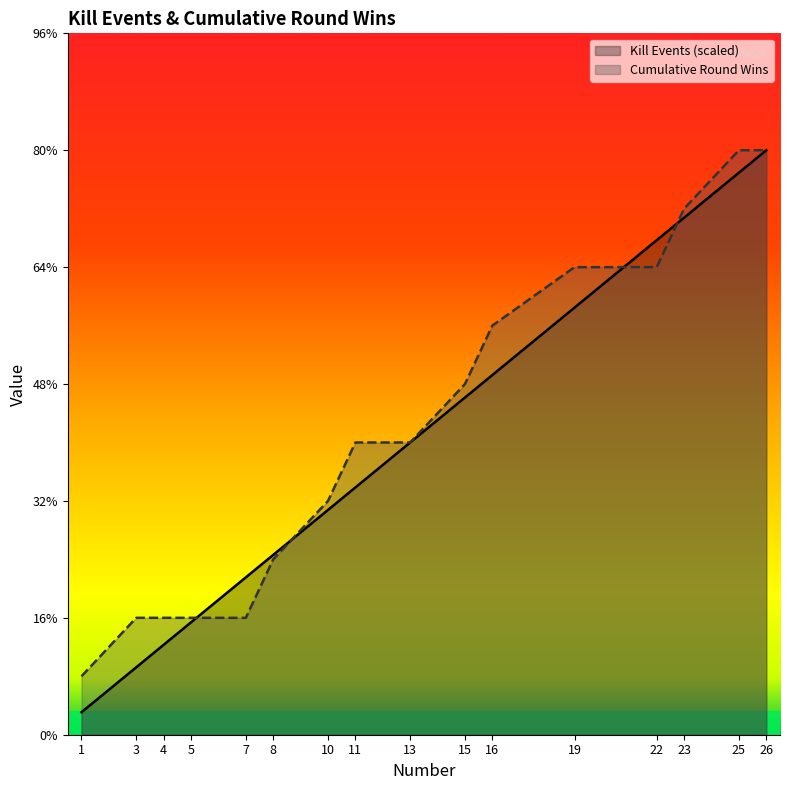

Which series has the largest total across all categories?

Cumulative Round Wins